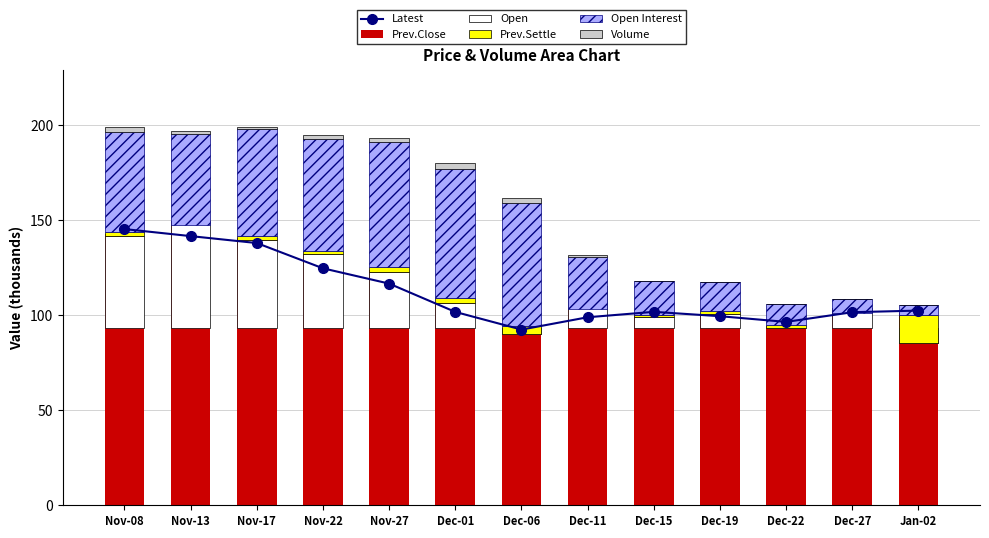

What is the difference between the highest and lowest values at Dec-19?

100.6